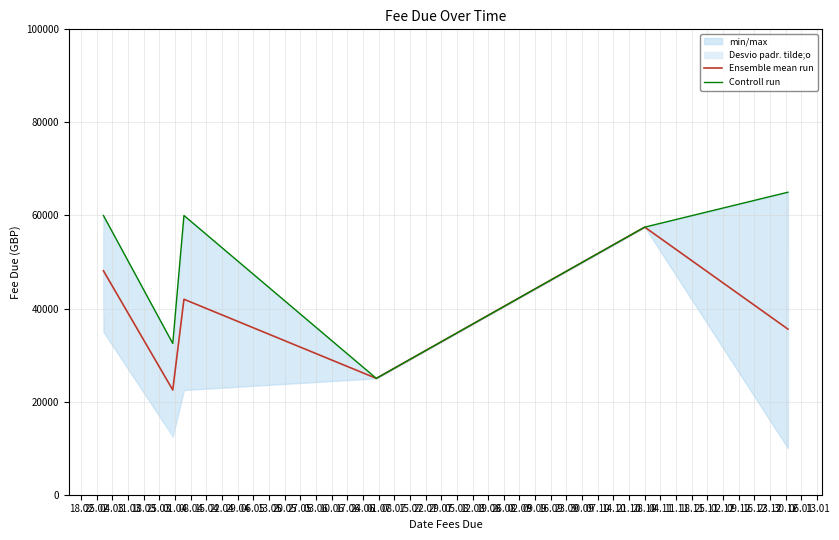

What is the difference between the maximum and minimum values in the Ensemble mean run series?

35000.0